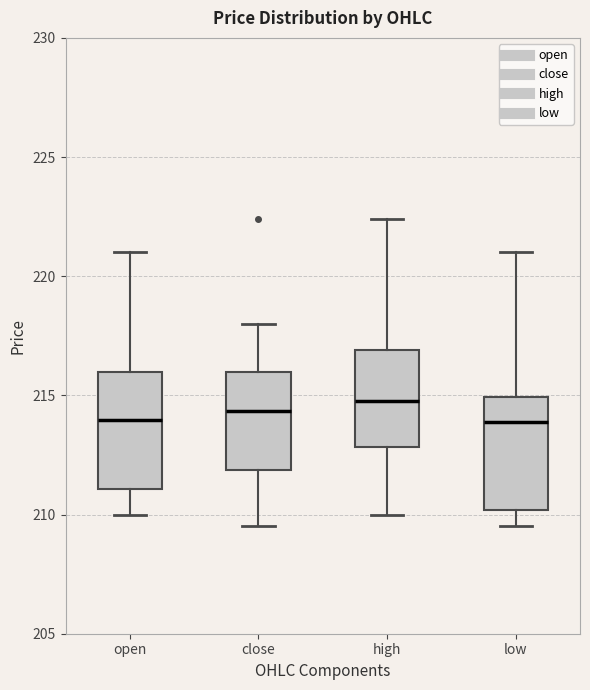

Reading left to right, read every box against the y-axis: the position of its median line, the range the box covers, and the ends of its whiskers. The values are not printed on the chart, so give them approximately, as read against the axis.

open: median 214.0, box 211.0 to 216.0, whiskers 210.0 to 221.0
close: median 214.5, box 212.0 to 216.0, whiskers 209.5 to 218.0
high: median 215.0, box 213.0 to 217.0, whiskers 210.0 to 222.5
low: median 214.0, box 210.0 to 215.0, whiskers 209.5 to 221.0